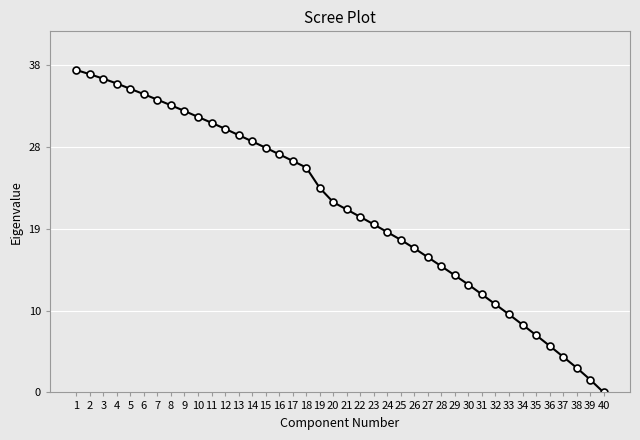

Rank the categories by value from lowest to highest.

40, 39, 38, 37, 36, 35, 34, 33, 32, 31, 30, 29, 28, 27, 26, 25, 24, 23, 22, 21, 20, 19, 18, 17, 16, 15, 14, 13, 12, 11, 10, 9, 8, 7, 6, 5, 4, 3, 2, 1